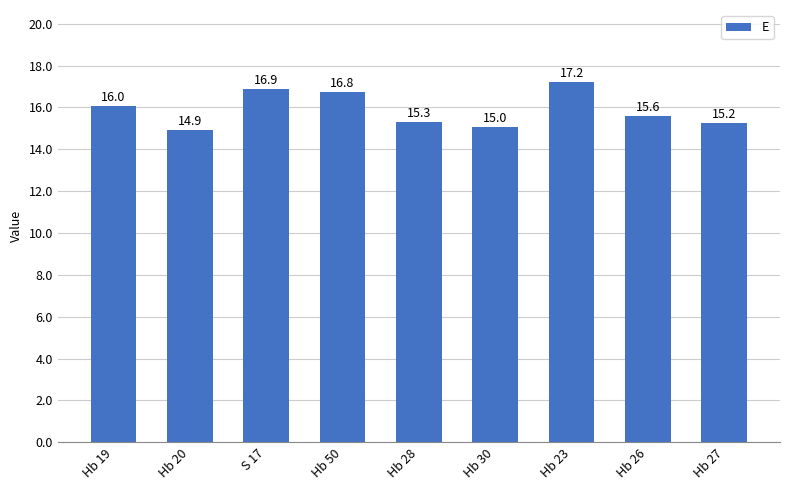

List the labels in order of value, largest first.

Hb 23, S 17, Hb 50, Hb 19, Hb 26, Hb 28, Hb 27, Hb 30, Hb 20